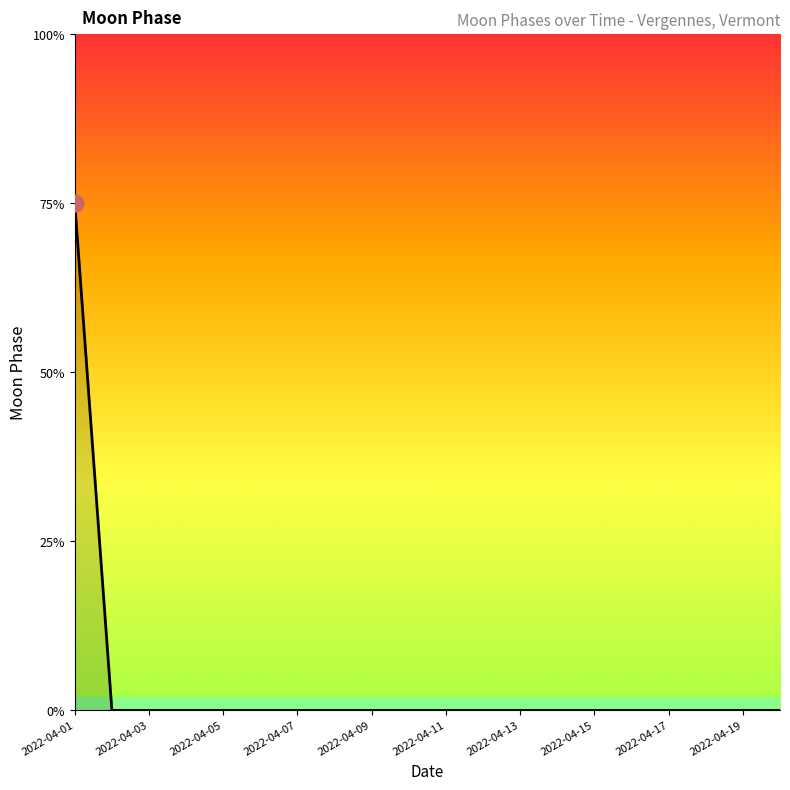

Where is the data nearest to the value 1?

2022-04-03